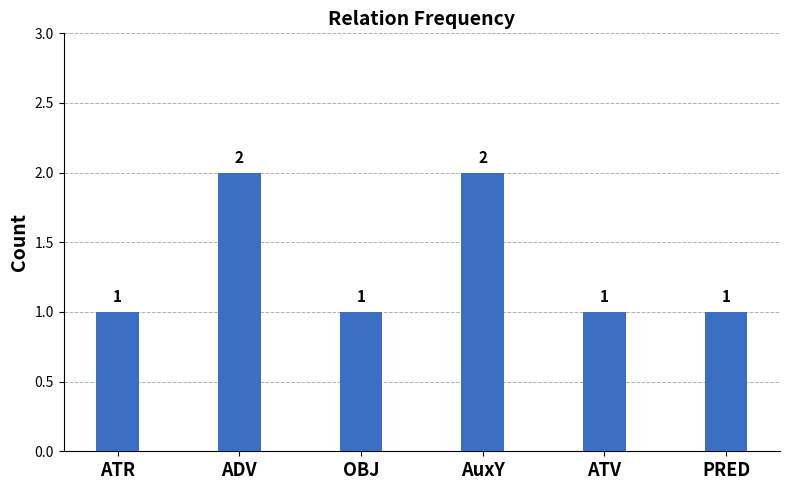

What is the average value?

1